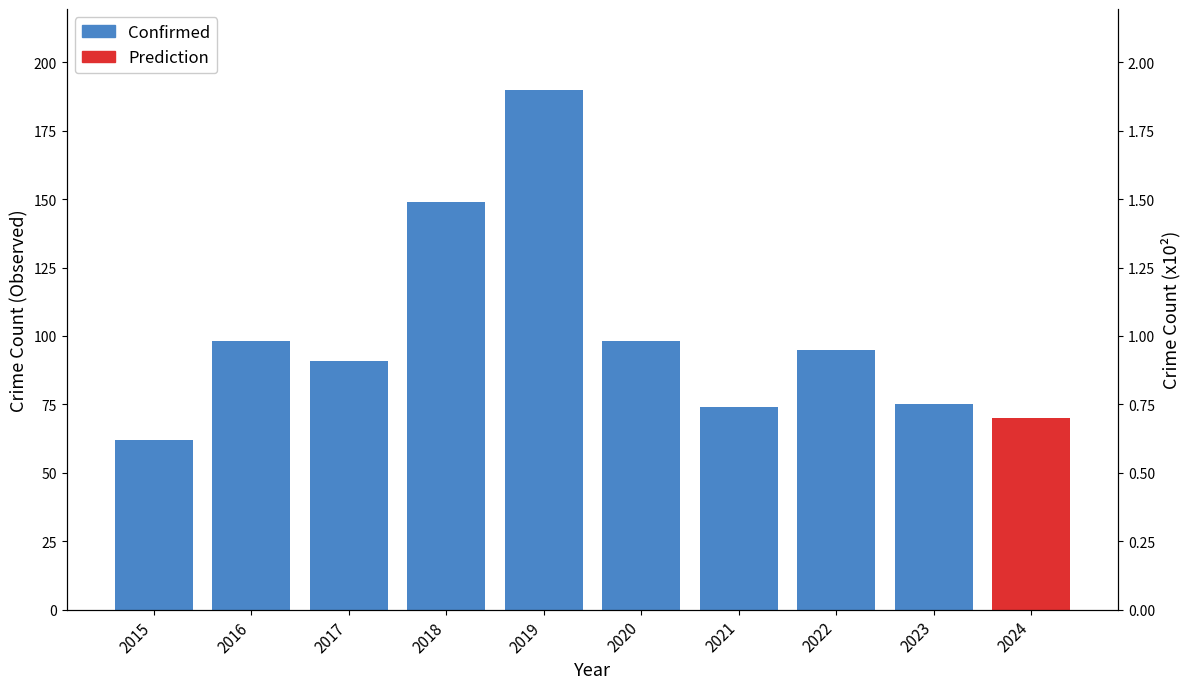

List the labels in order of value, largest first.

2019, 2018, 2016, 2020, 2022, 2017, 2023, 2021, 2015